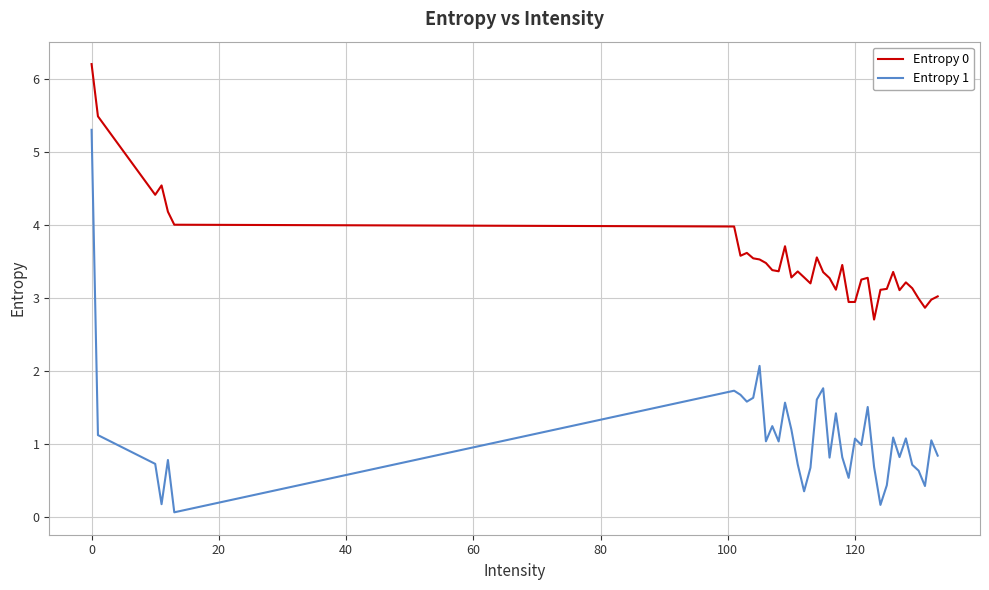

What is the highest value of the Entropy 0 series?

6.2